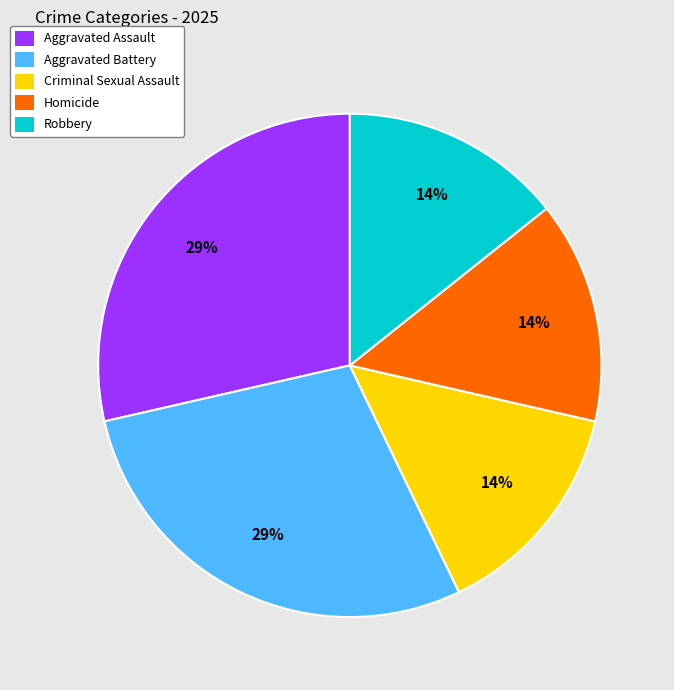

The Aggravated Assault slice represents 15% of the pie. True or false?

False